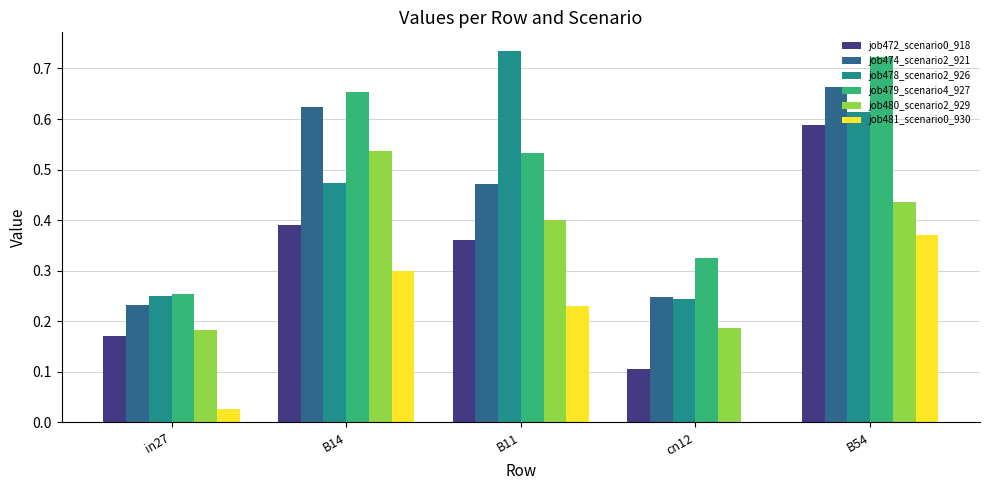

At which category is the sum across all series the highest?

B54